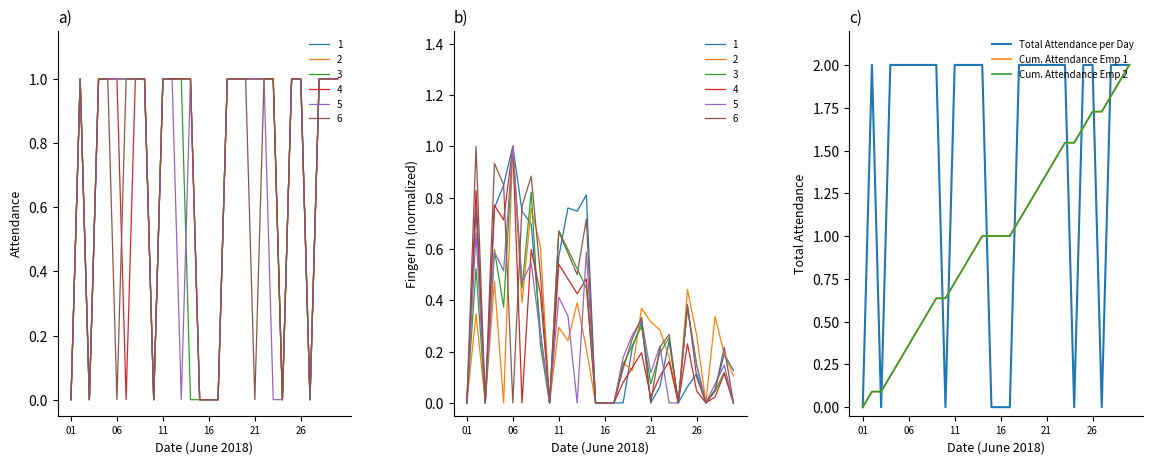

Between 6 and 01, which is larger?

6